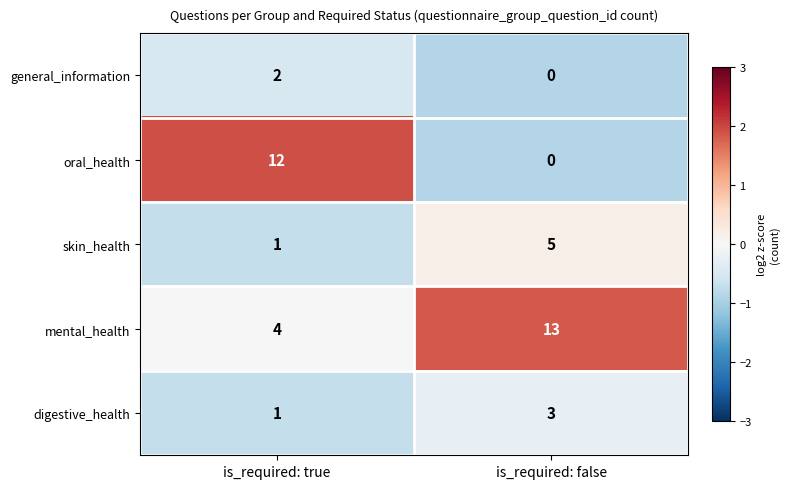

At which category does the chart reach its peak across all series?

is_required: false